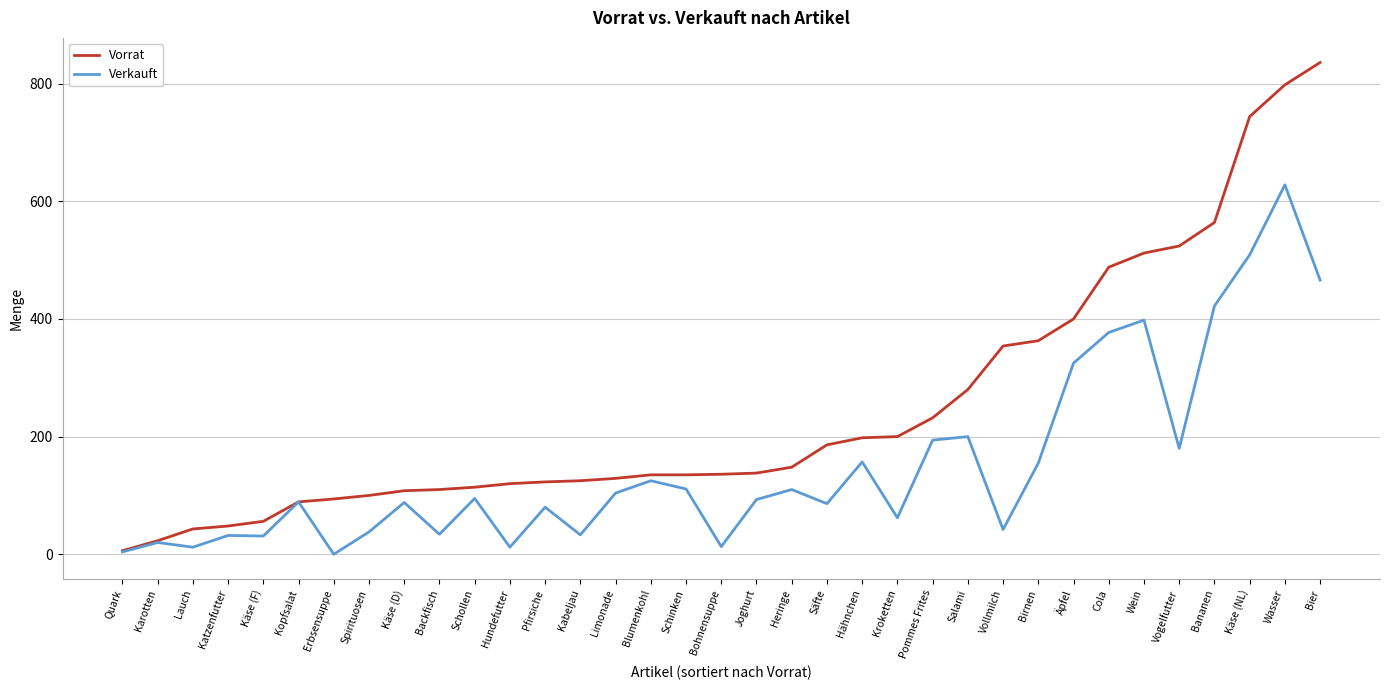

Where is Verkauft nearest to the value 314?

Äpfel